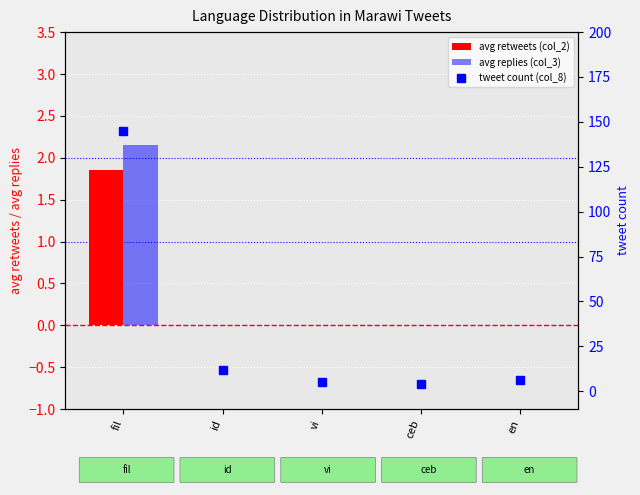

What is the label of the 4th bar from the left?

ceb